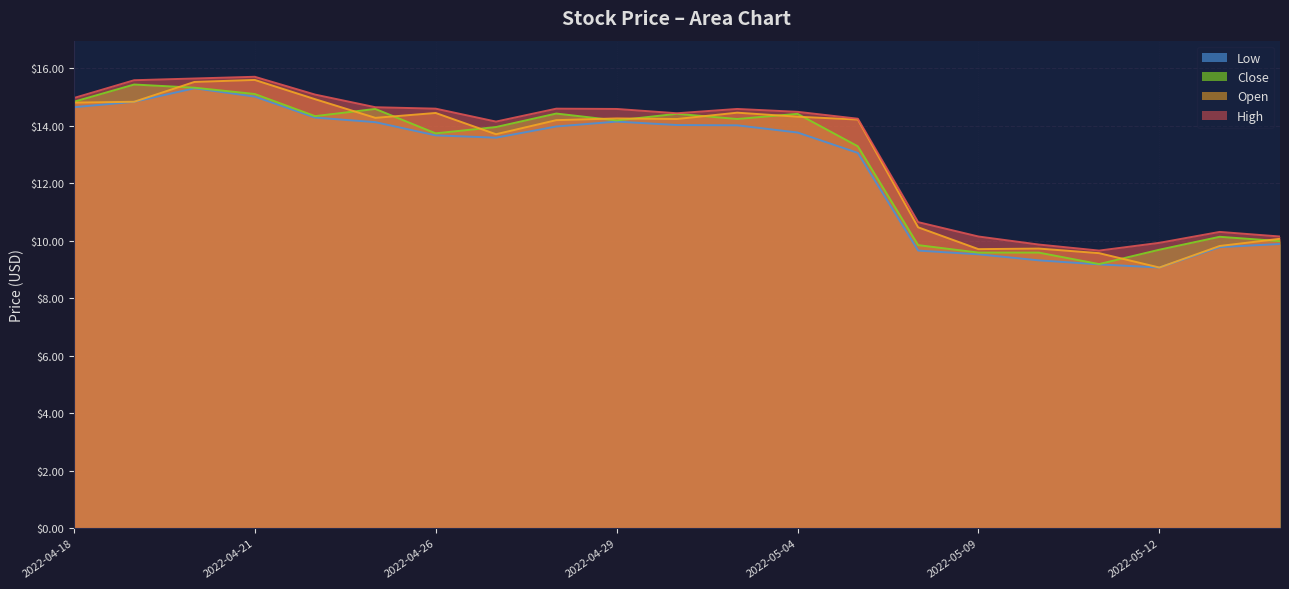

What position from the right is 2022-05-04?

9